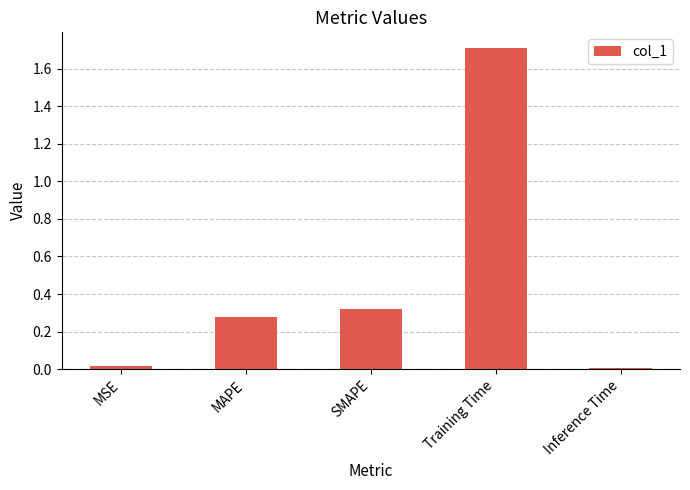

What is the greatest value displayed?

1.7